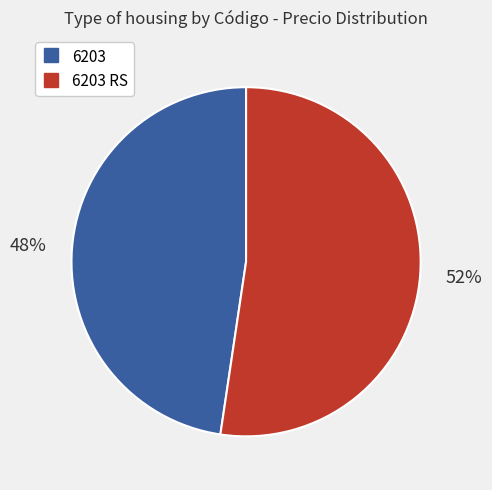

Is there a majority slice in this chart?

Yes